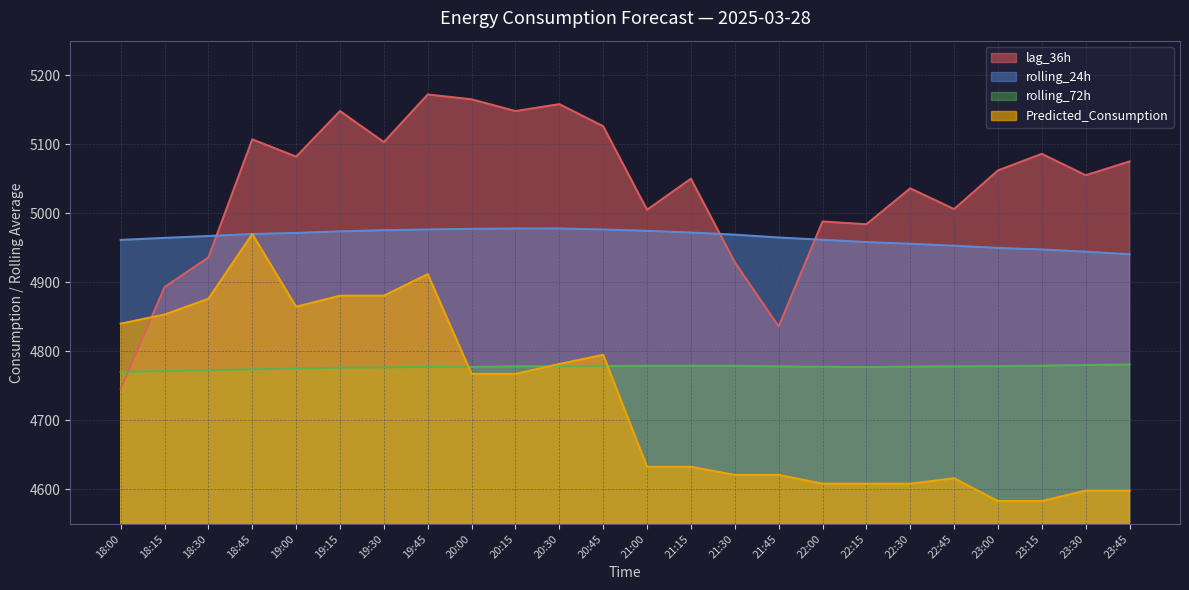

What is the difference between the Predicted_Consumption values at 21:15 and 21:30?

11.7